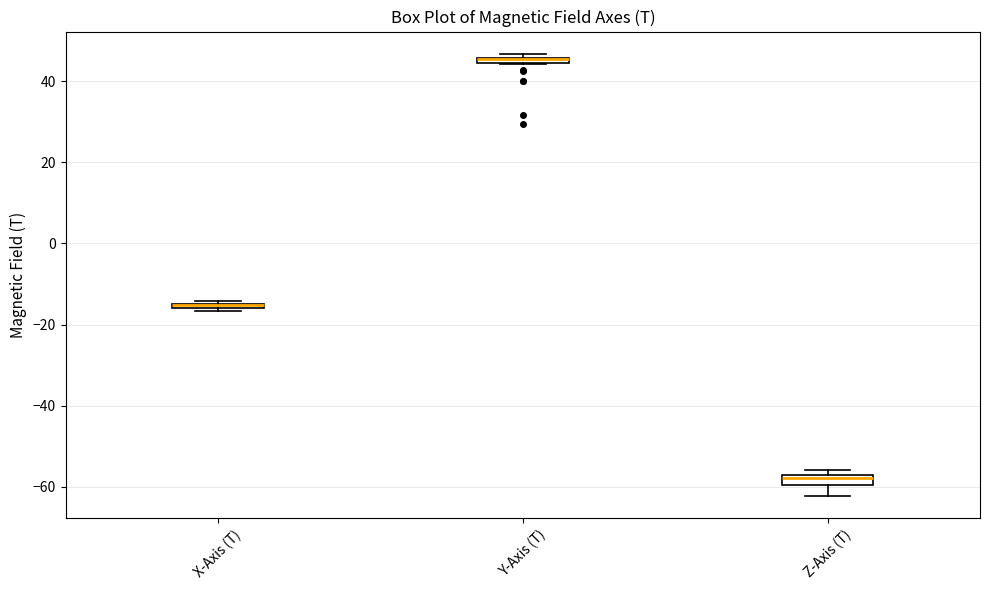

Where is the upper edge of the box for Y-Axis (T) on the y-axis? The values are not printed on the chart, so give them approximately, as read against the axis.

46